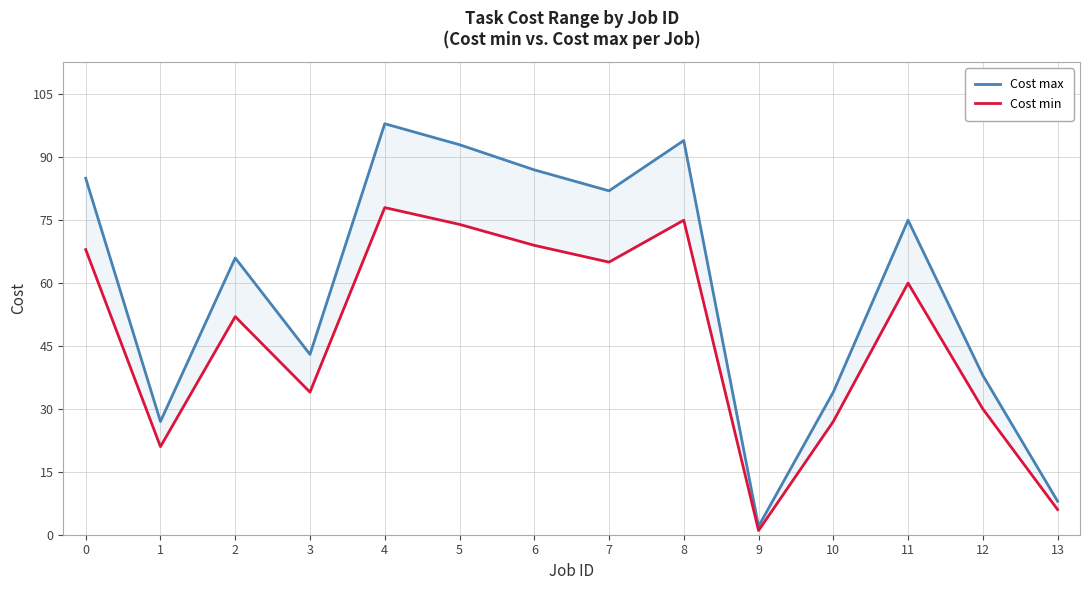

List the series in order of their peak value, lowest first.

Cost min, Cost max